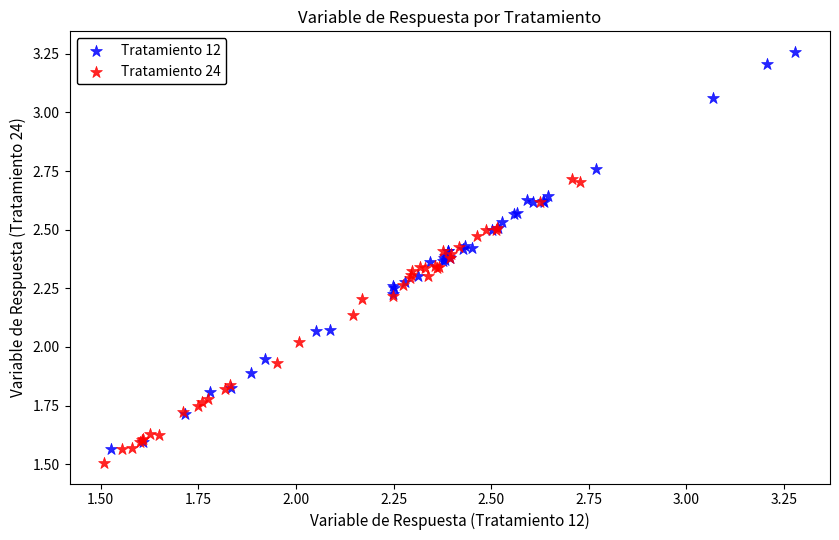

Which series contains the highest Y value?

Tratamiento 12